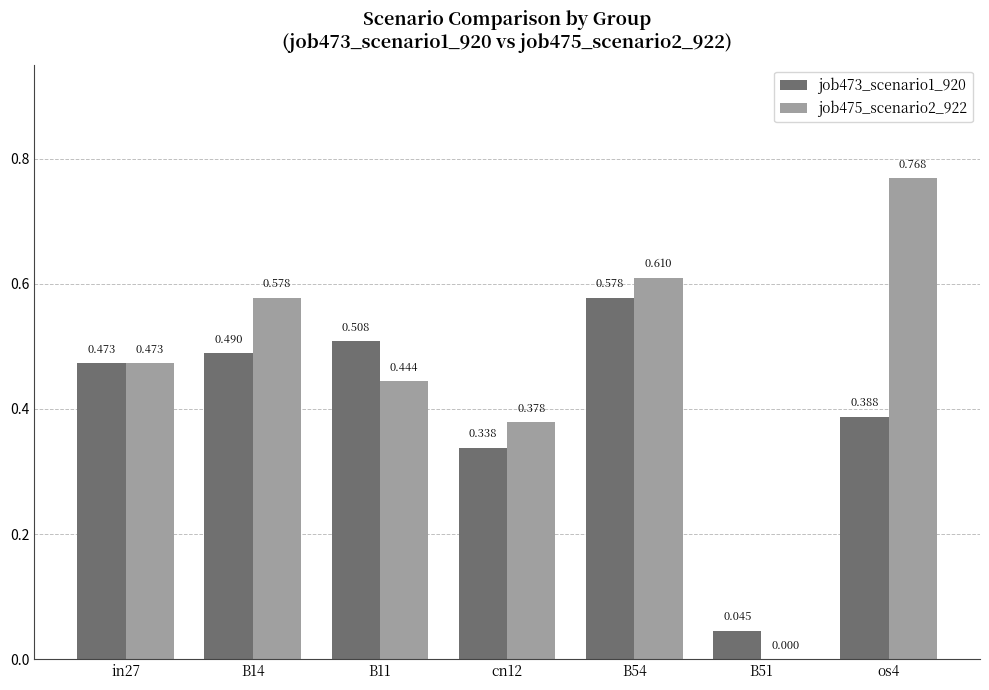

How many positive values does the job475_scenario2_922 series have?

6